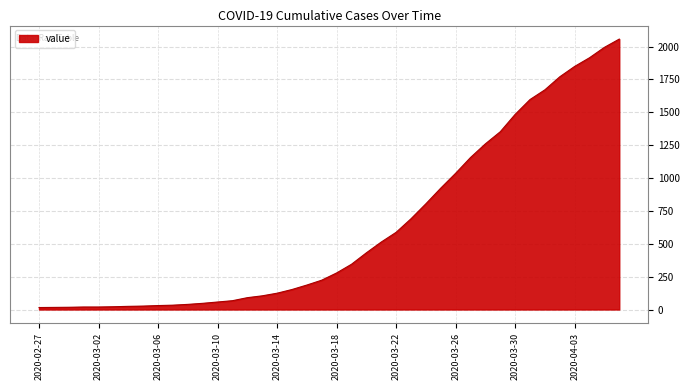

What is the maximum value shown in the chart?

2057